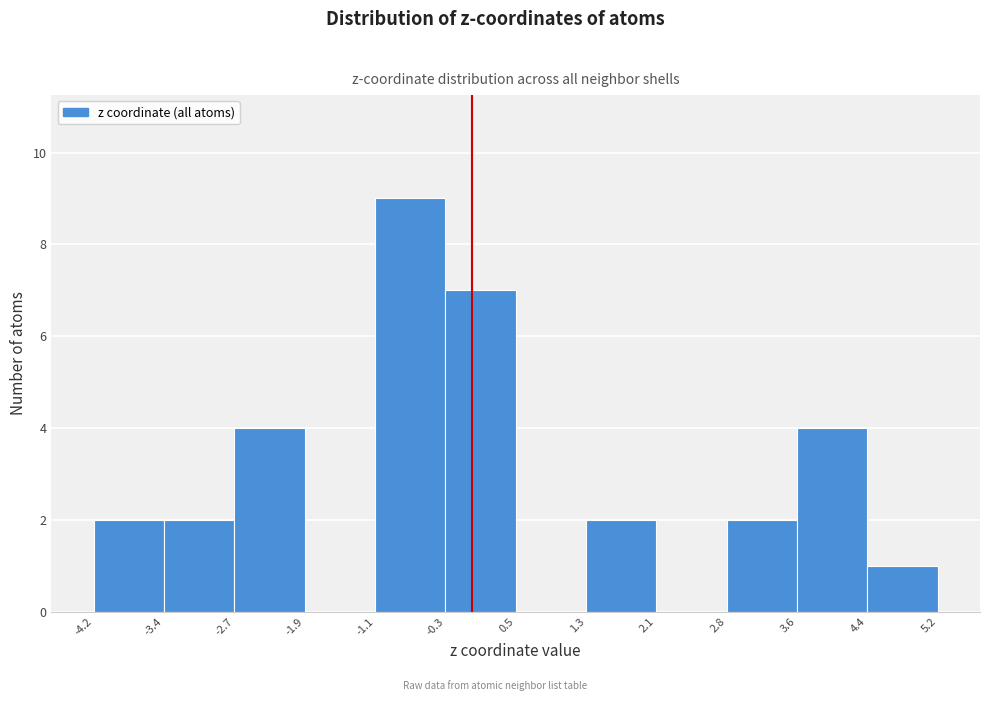

Which range on the x-axis has the tallest bar?

-1.1 to -0.3